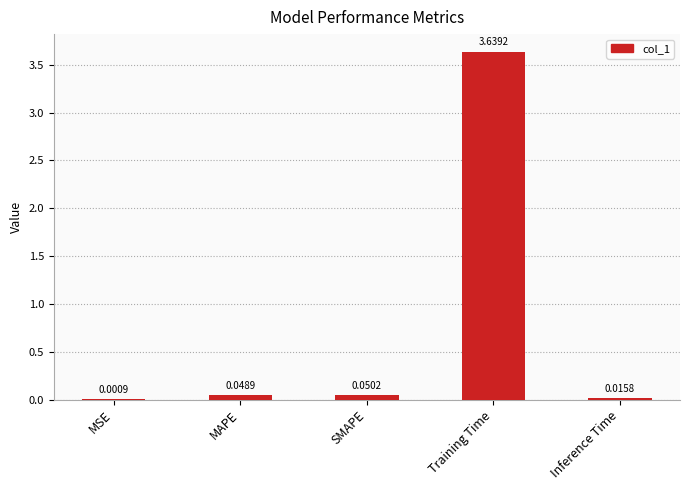

Which has a higher value, Inference Time or MAPE?

MAPE